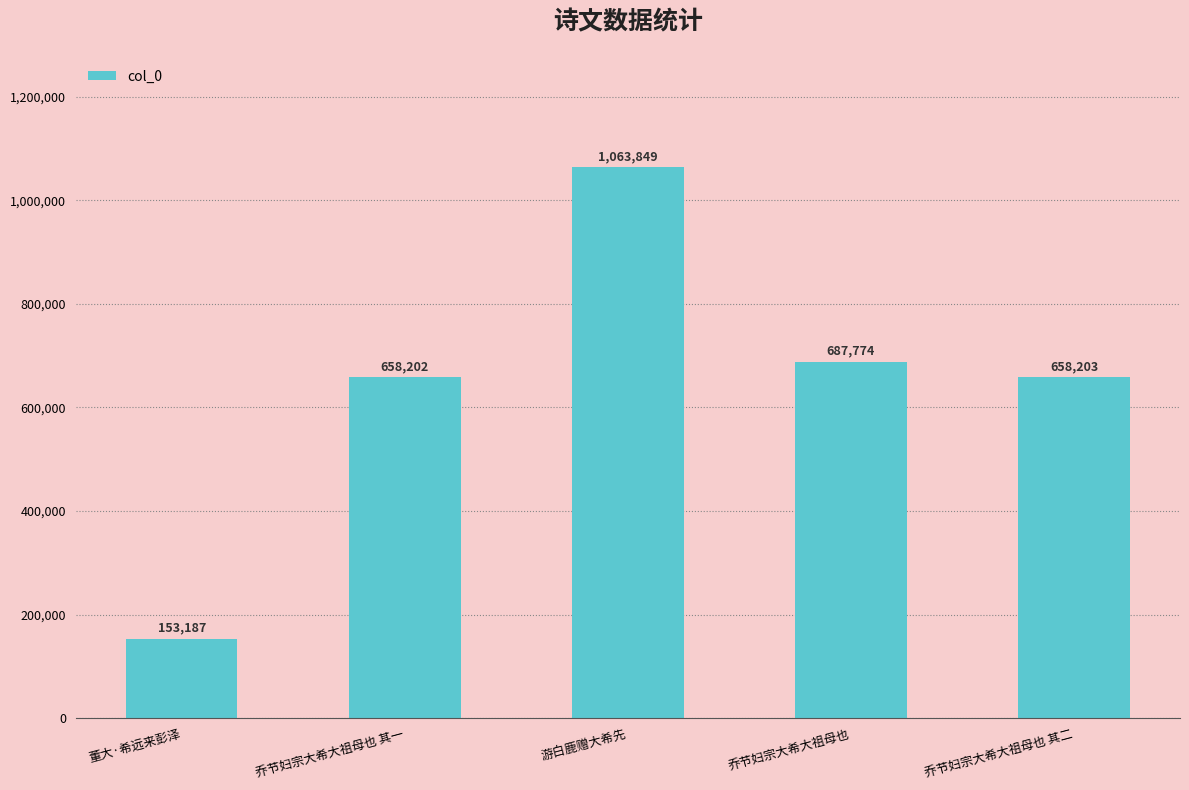

How many categories are shown in the chart?

5